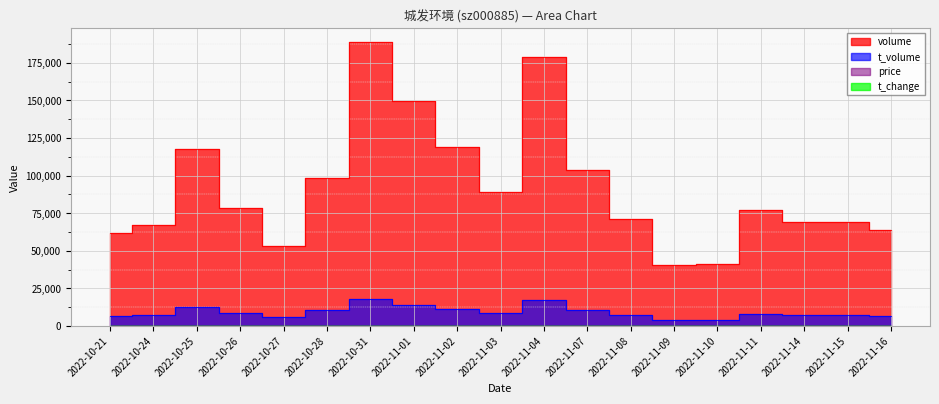

At which category is the sum across all series the highest?

2022-10-31